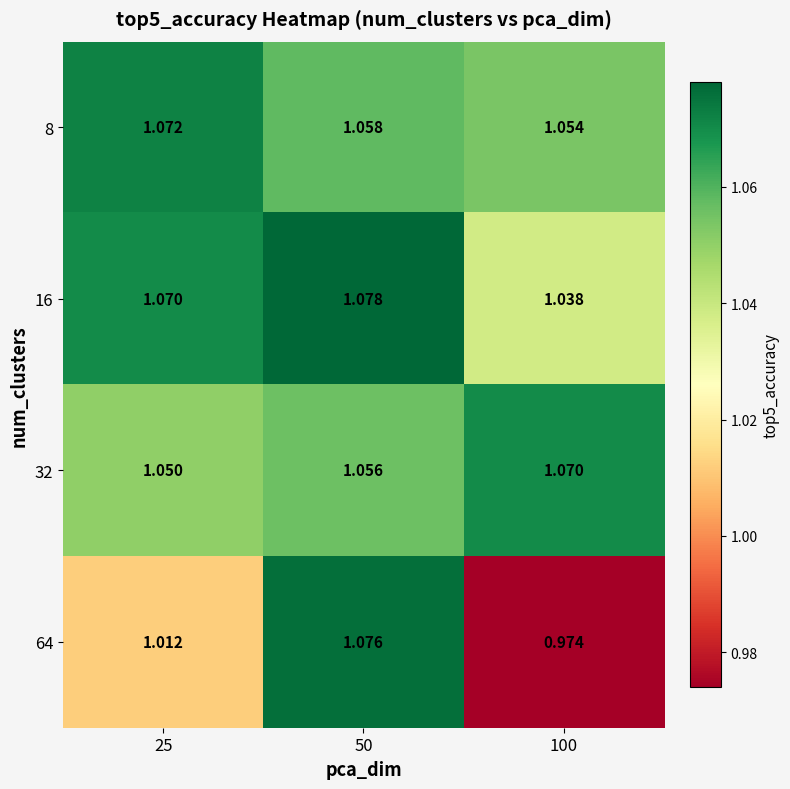

Which category has the highest value across all series?

50